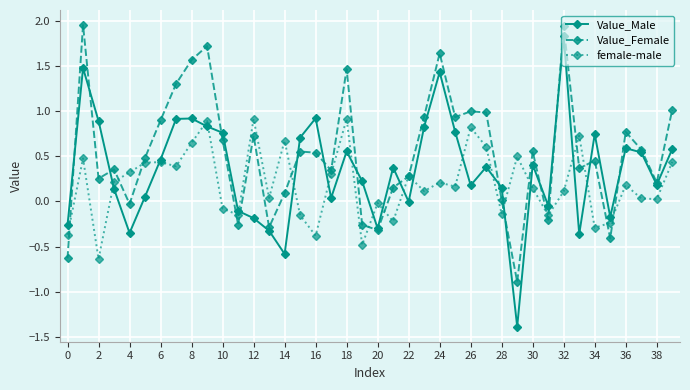

List the series in order of their overall mean, lowest first.

female-male, Value_Male, Value_Female